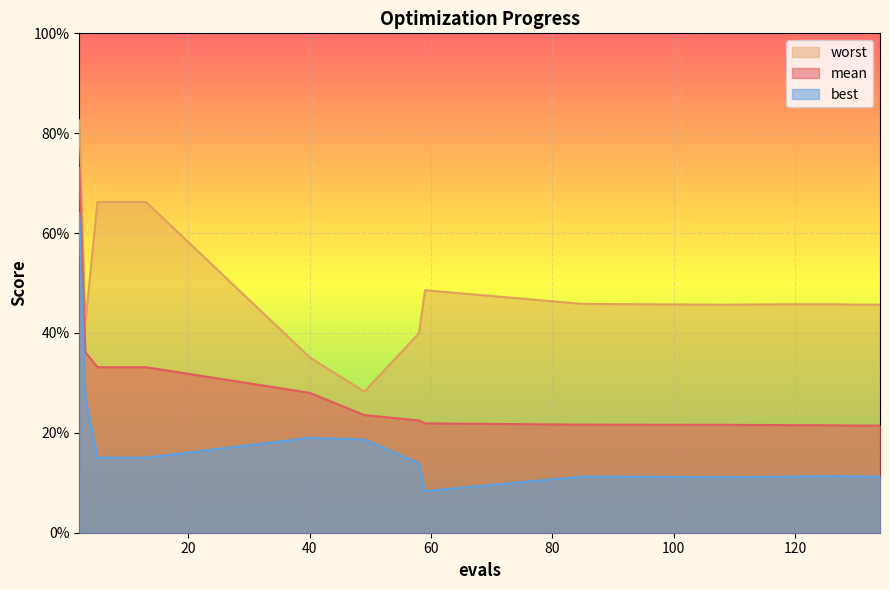

True or false: mean and best intersect in this chart.

False